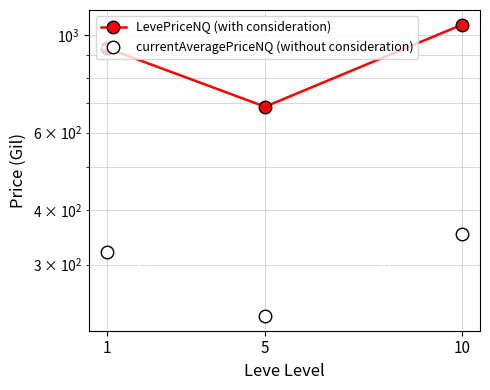

Which series changed the most between 1 and 10?

LevePriceNQ (with consideration)